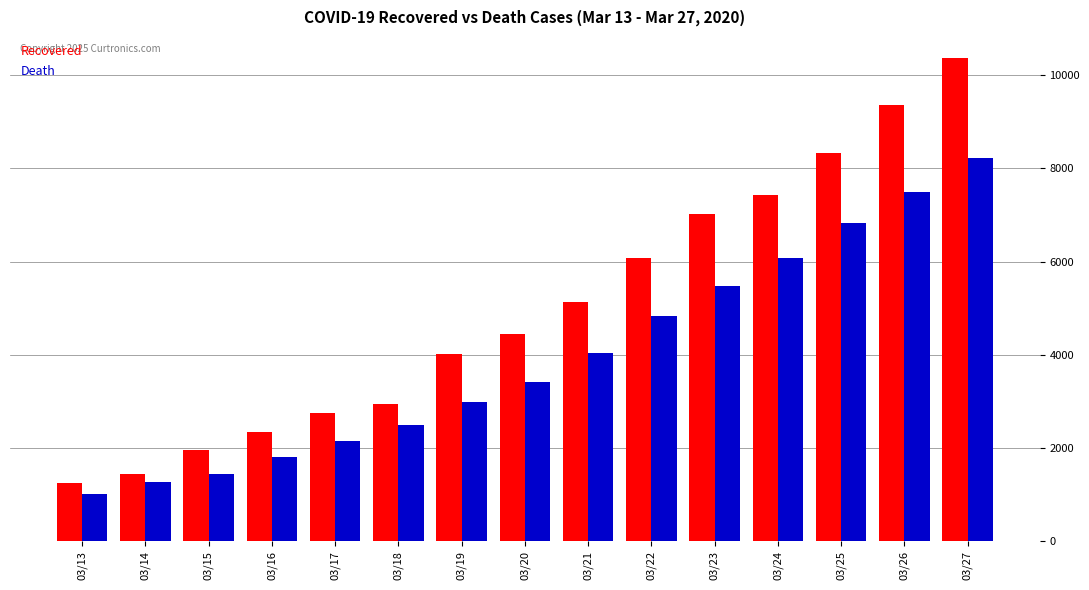

How many data points in Death are less than 3405?

7